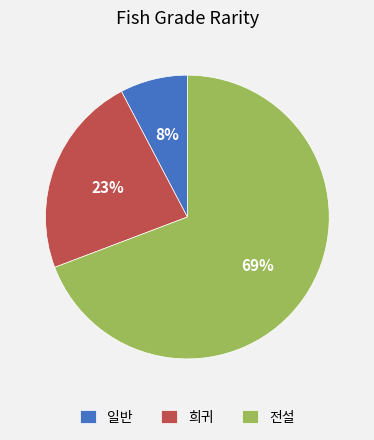

Does 일반 represent more than half of the total?

No